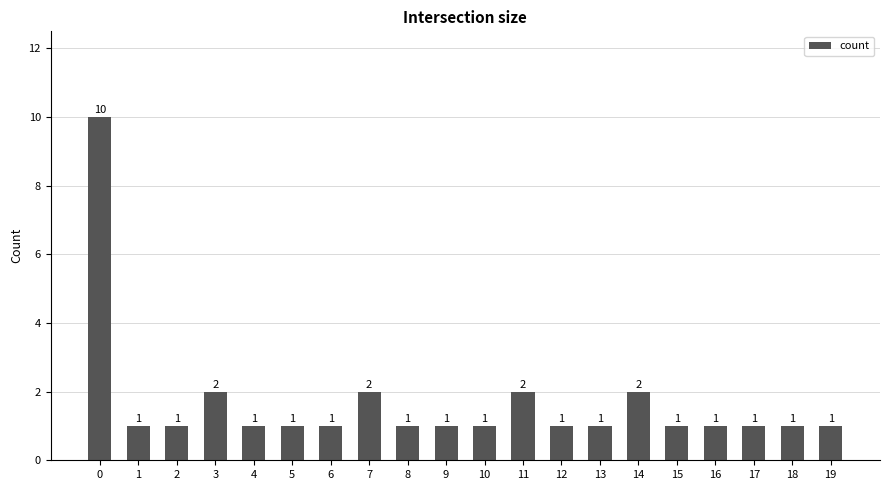

Reading right to left, list all the values displayed in this chart.

1	1	1	1	1	2	1	1	2	1	1	1	2	1	1	1	2	1	1	10